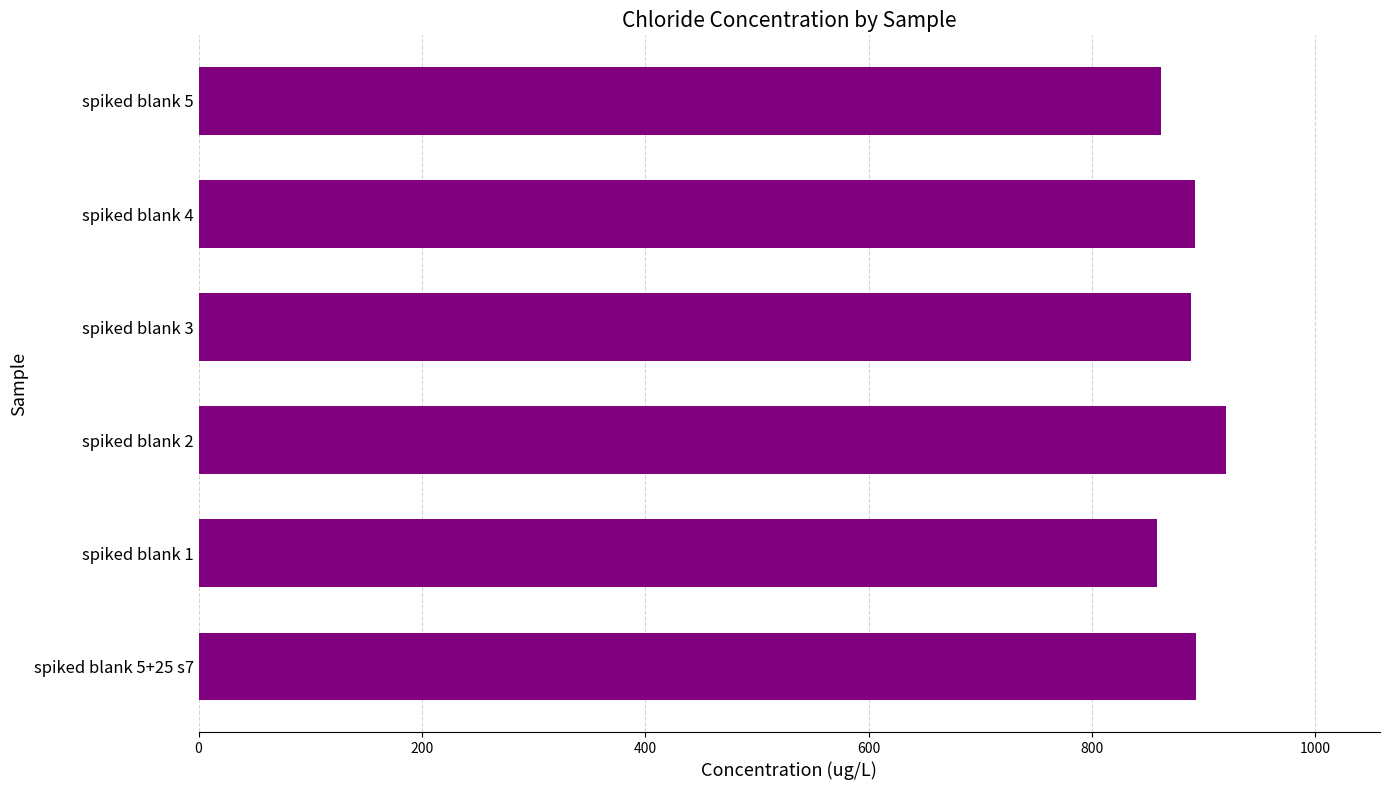

What is the difference between the values at spiked blank 1 and spiked blank 5+25 s7?

35.1